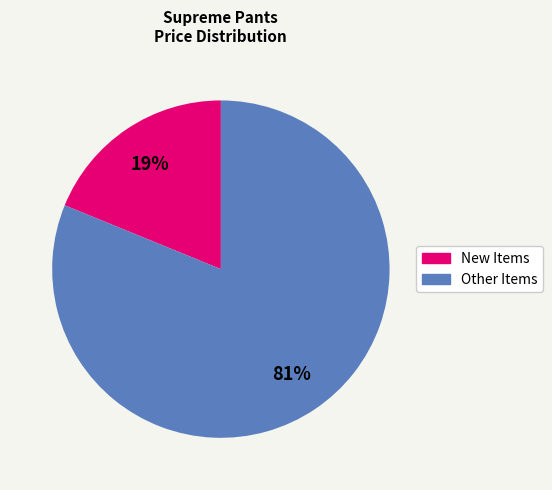

Is there any slice that represents more than half of the pie?

Yes